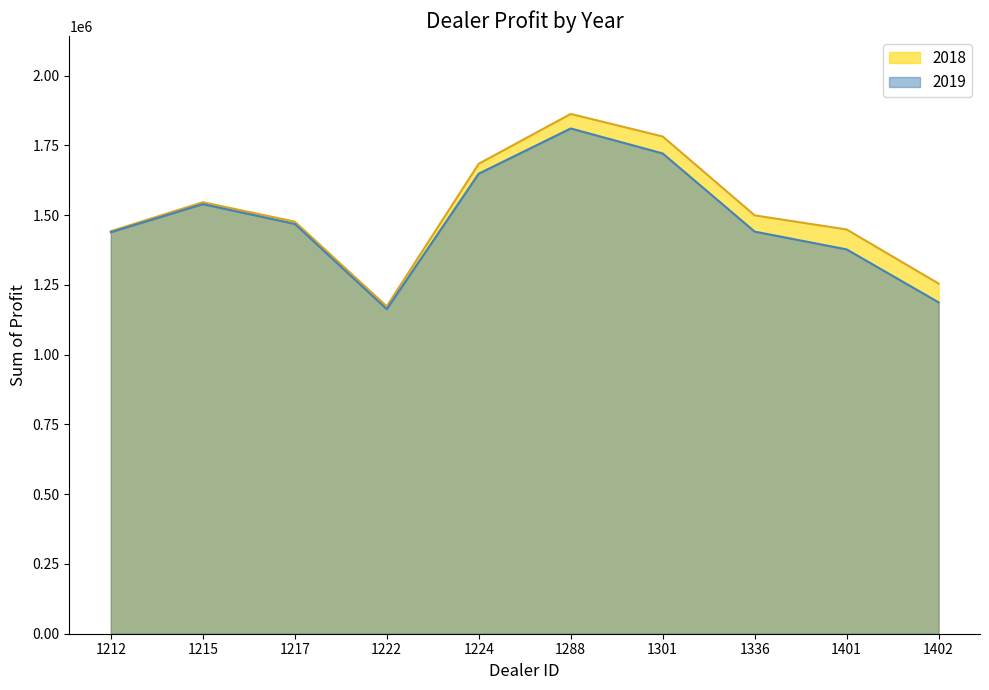

What is the difference between the second highest and minimum values in the 2018 series?

608918.8